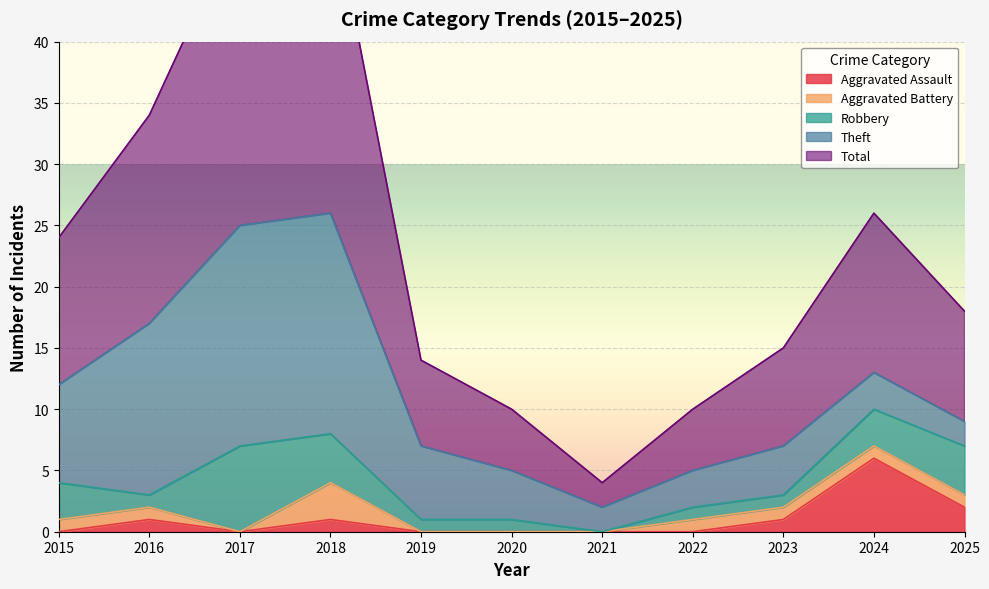

What value does the Robbery series have at 2020?

1